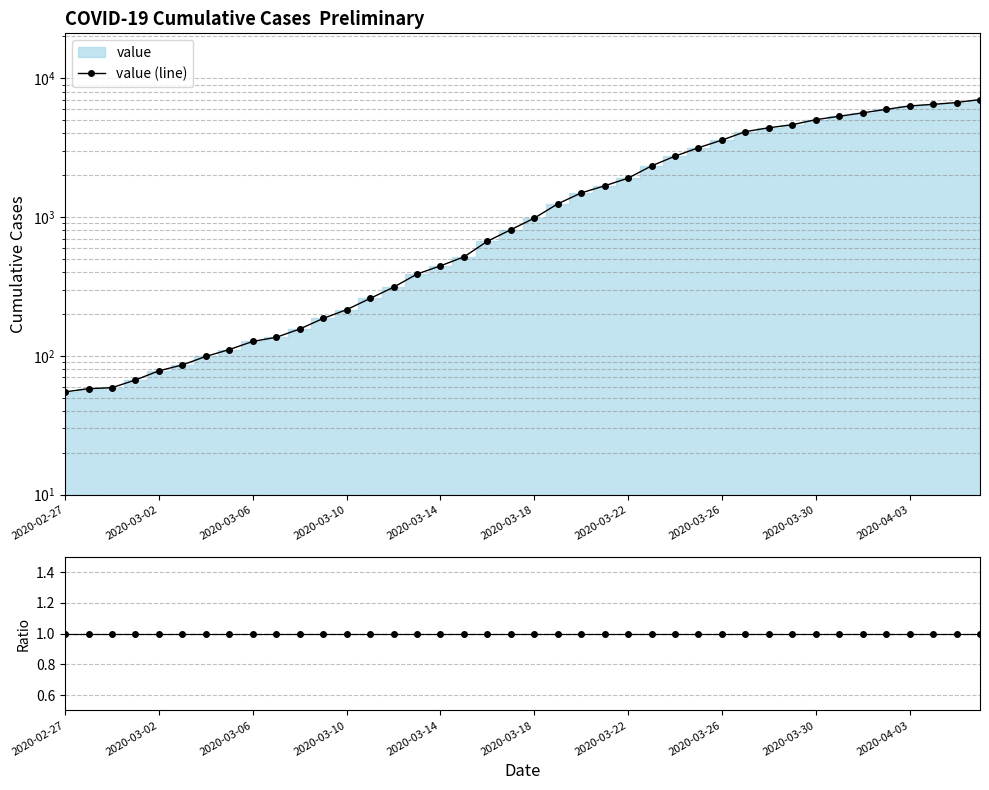

Reading left to right, what are all the values shown in this chart?

value (line): 55	58	59	67	78	86	99	111	127	136	156	186	215	259	312	388	445	516	669	810	982	1244	1492	1678	1906	2336	2745	3158	3583	4122	4397	4625	5027	5321	5630	5967	6313	6483	6681	7019
ratio: 1	1	1	1	1	1	1	1	1	1	1	1	1	1	1	1	1	1	1	1	1	1	1	1	1	1	1	1	1	1	1	1	1	1	1	1	1	1	1	1